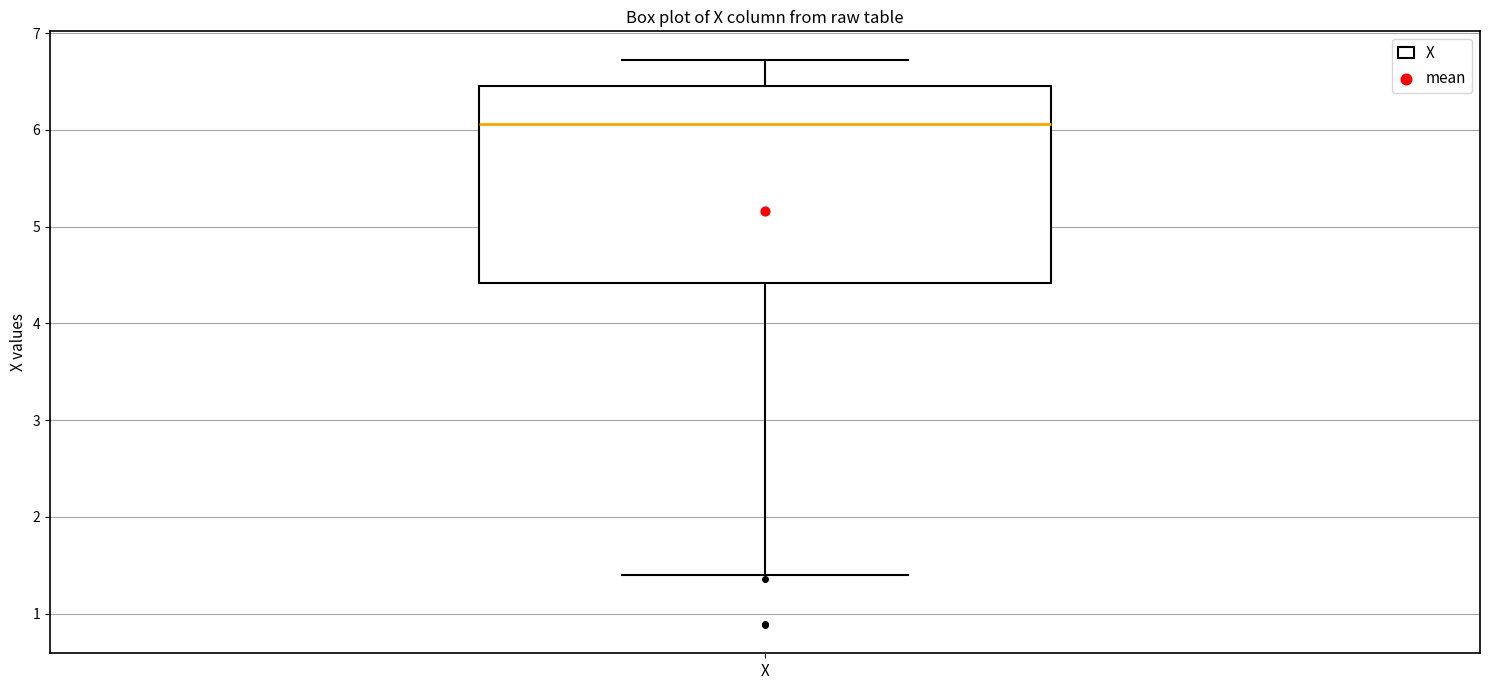

Where does the median line of the box for X sit on the y-axis? The values are not printed on the chart, so give them approximately, as read against the axis.

6.1